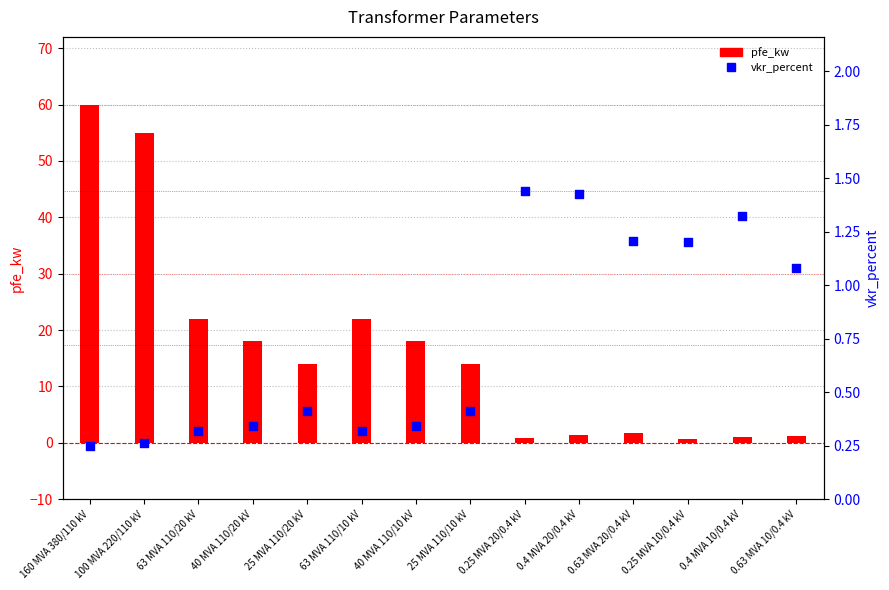

At how many categories does at least one series exceed 50?

2